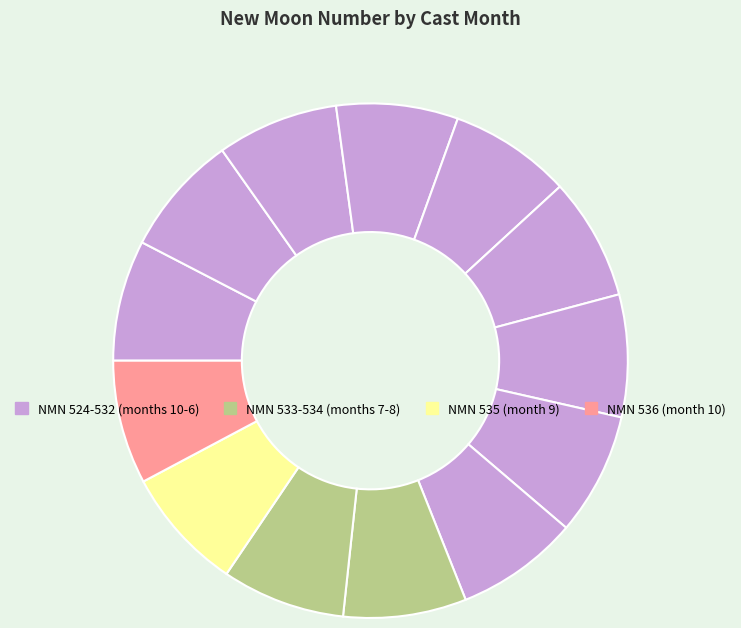

How many slices are in this pie chart?

13